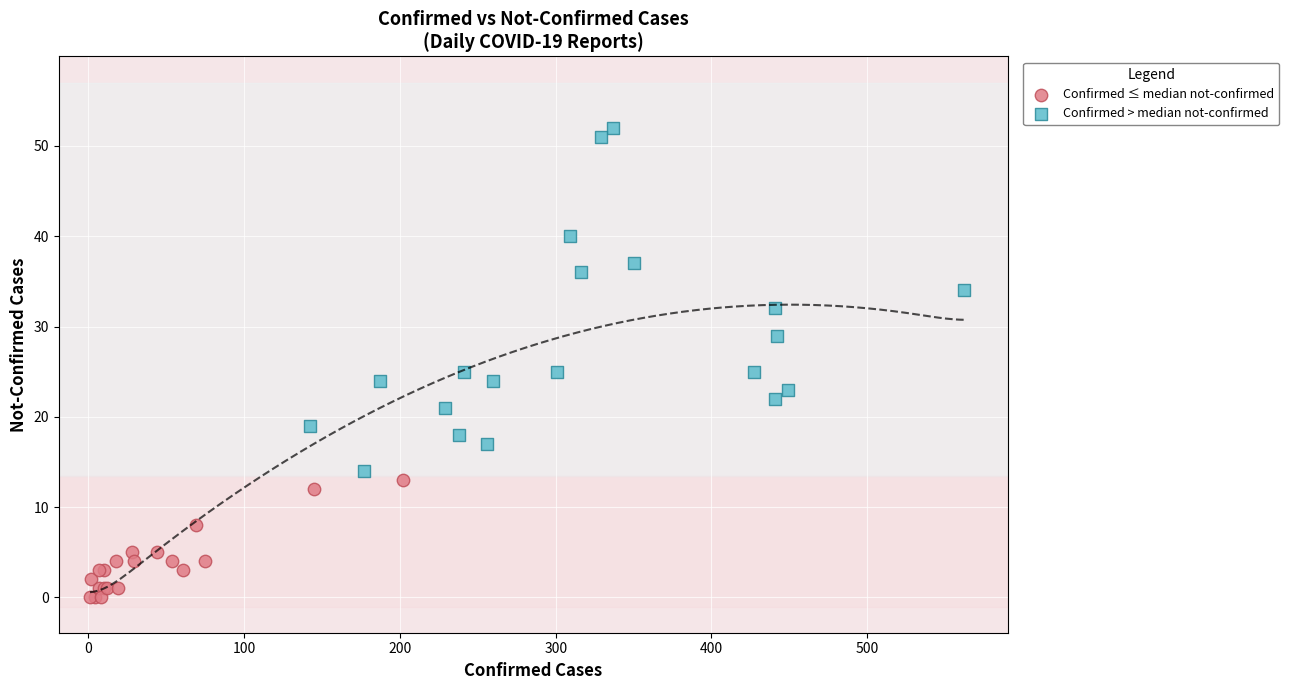

Which series reaches the minimum Y coordinate?

Confirmed ≤ median not-confirmed